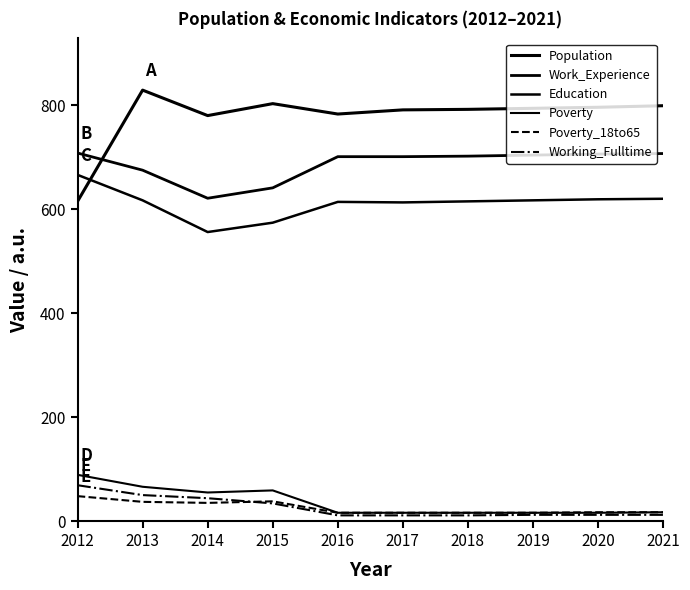

Which series has the widest spread of values?

Population